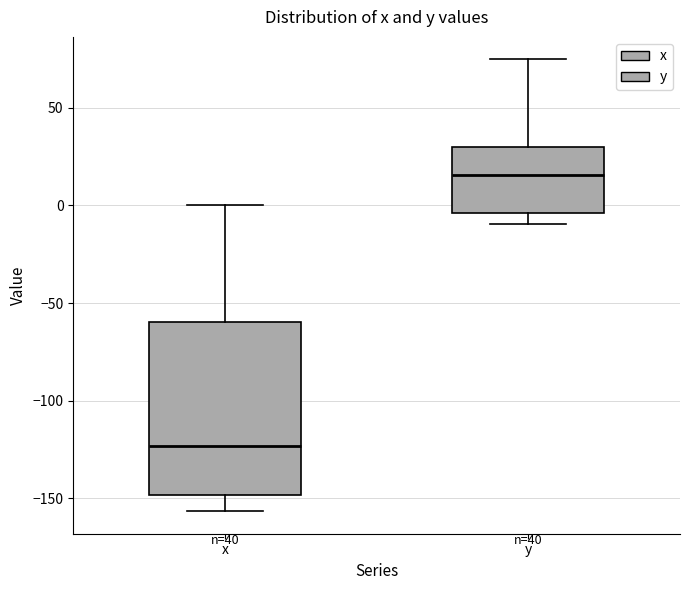

Where is the lower edge of the box for y on the y-axis? The values are not printed on the chart, so give them approximately, as read against the axis.

-5